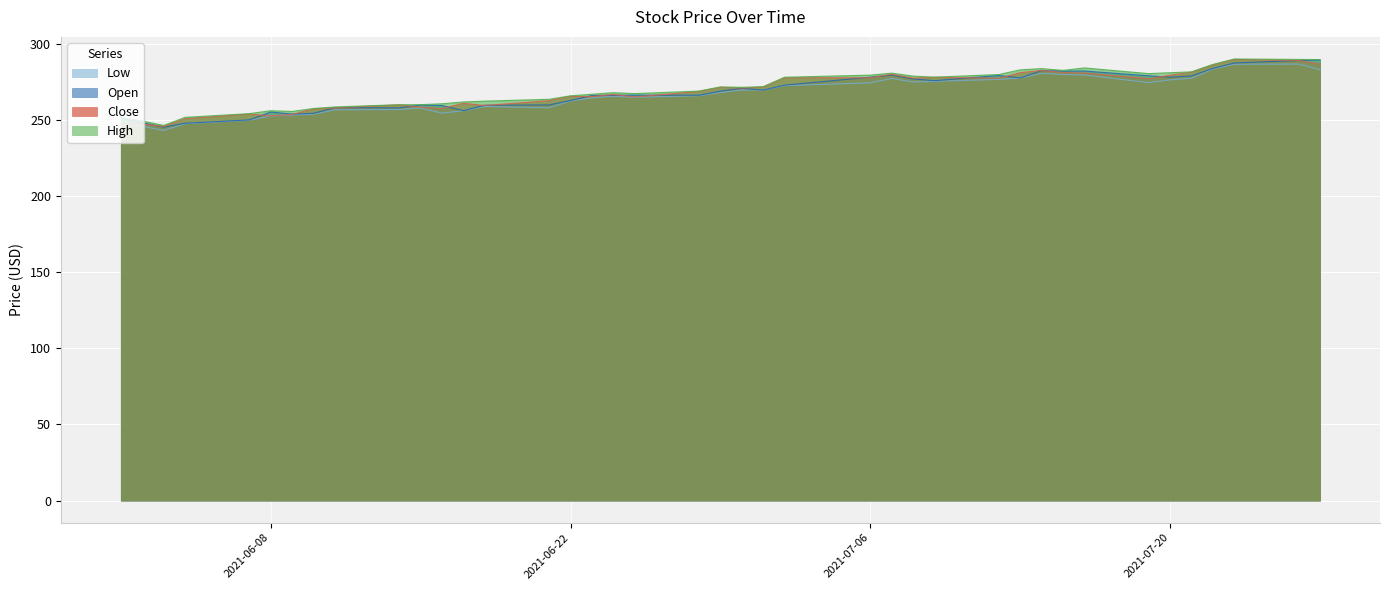

What is the minimum value for High?

246.3